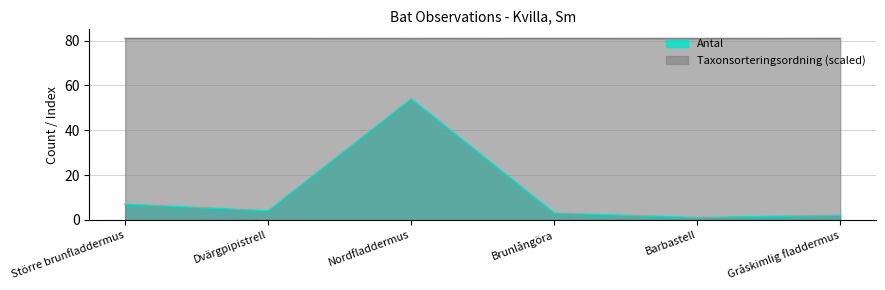

How many categories are shown in the chart?

6